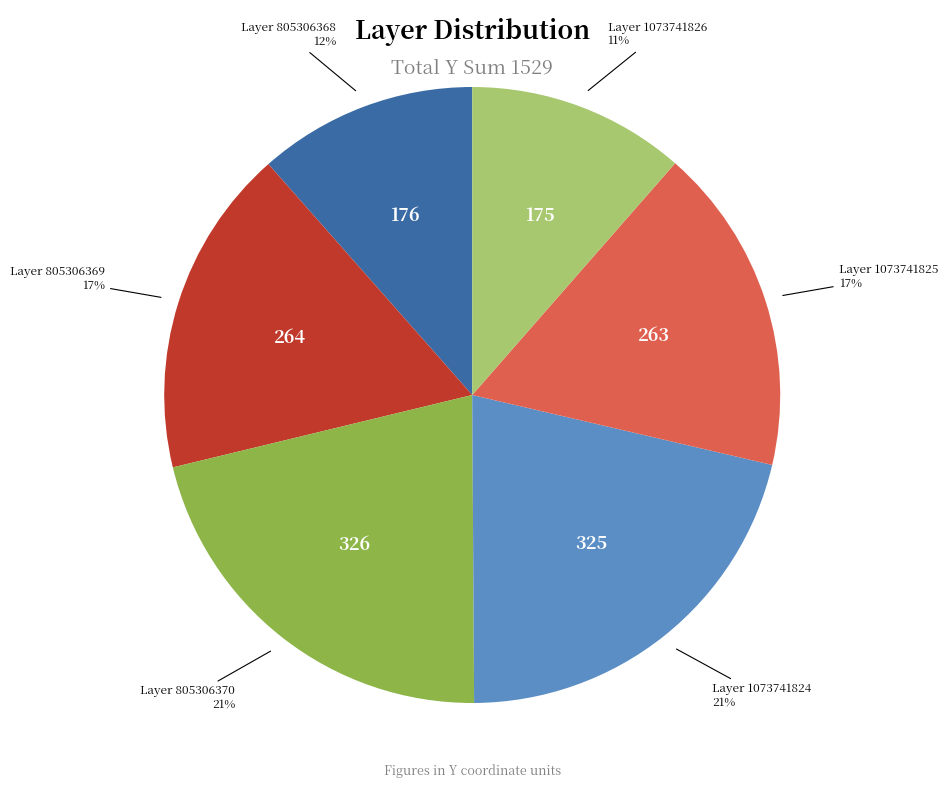

To the nearest percent, what is the difference between the largest and smallest slice percentages?

10%